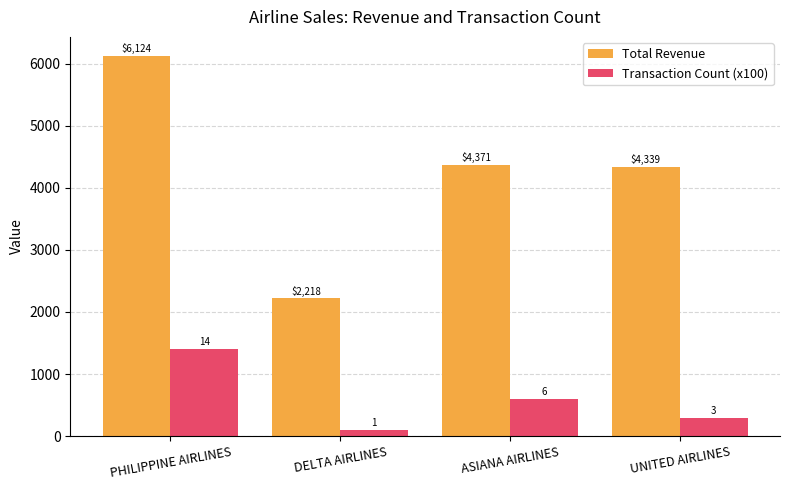

What is the lowest value of the Total Revenue series?

2218.0